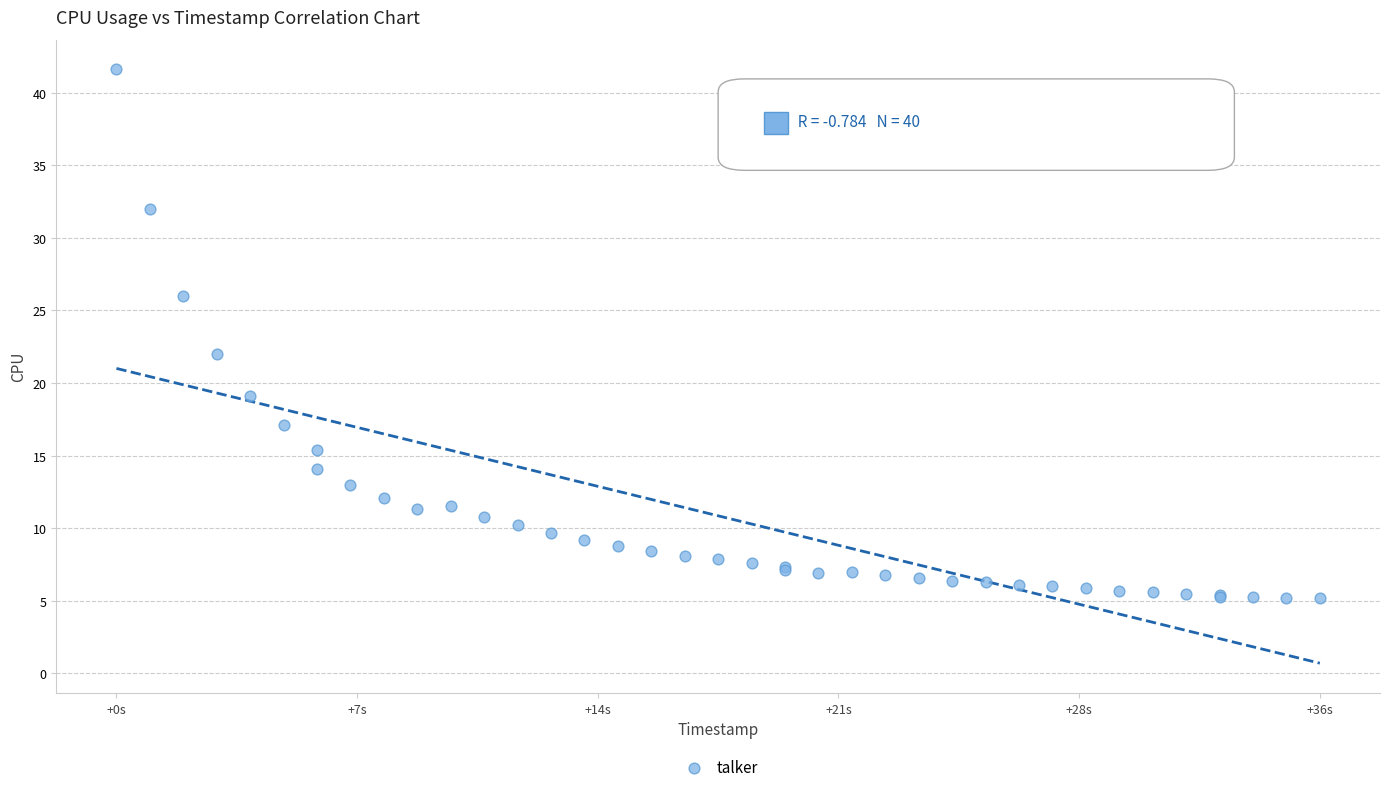

What Y value in the scatter plot is closest to 23?

22.0